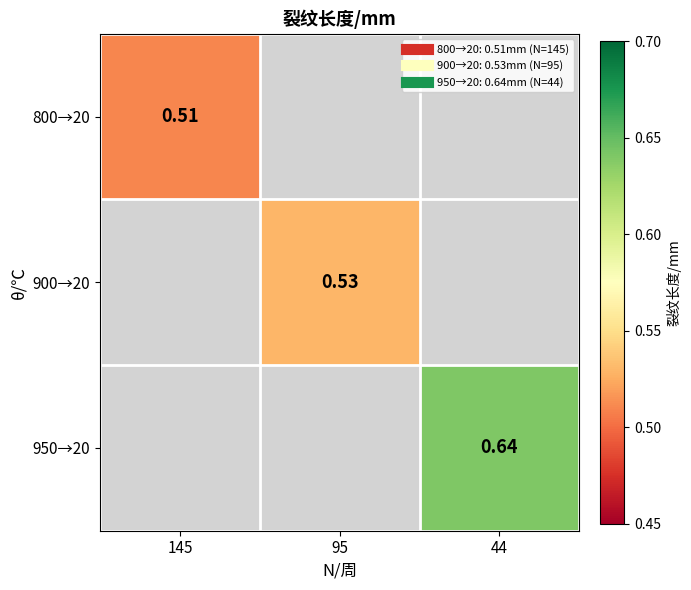

How many positive values does the 800→20 series have?

1